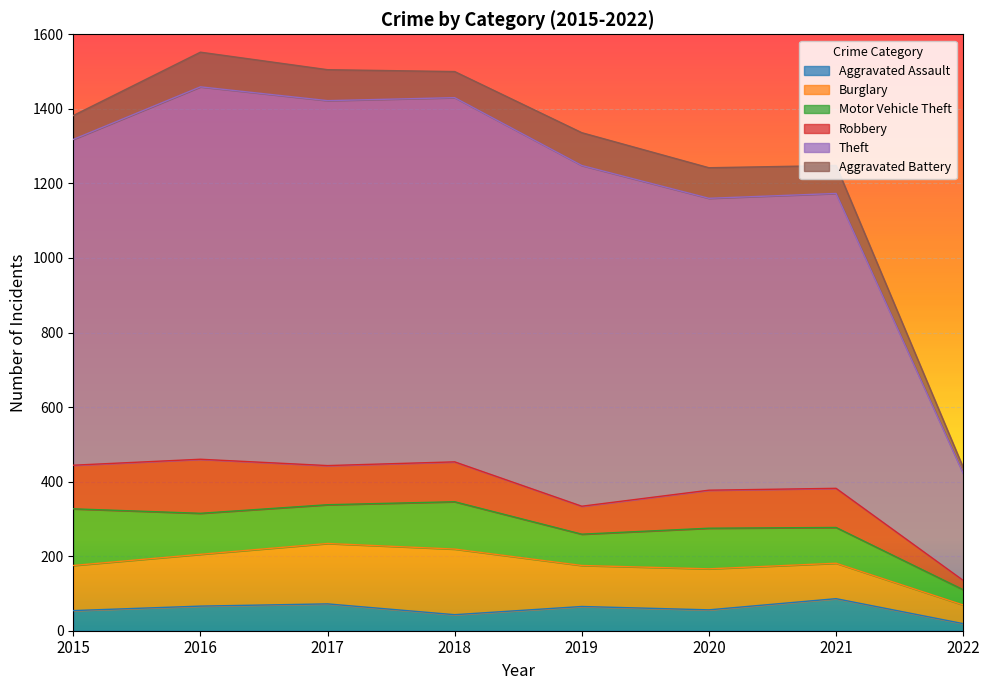

Is it true that Theft equals 287 at 2022?

True